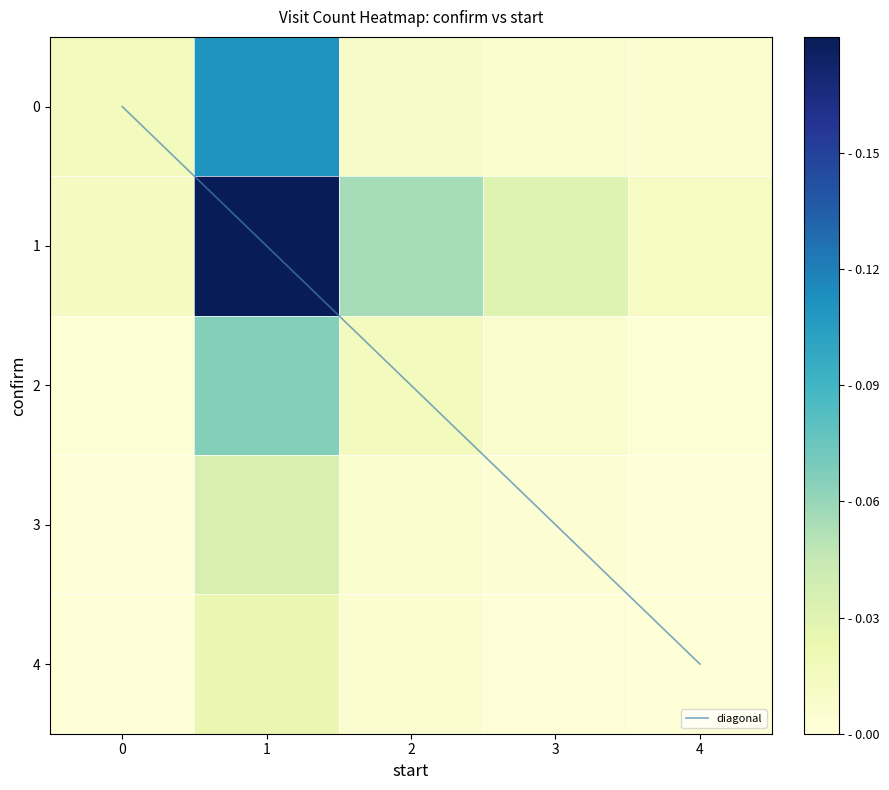

Rank the categories by diagonal value from highest to lowest.

4, 3, 2, 1, 0